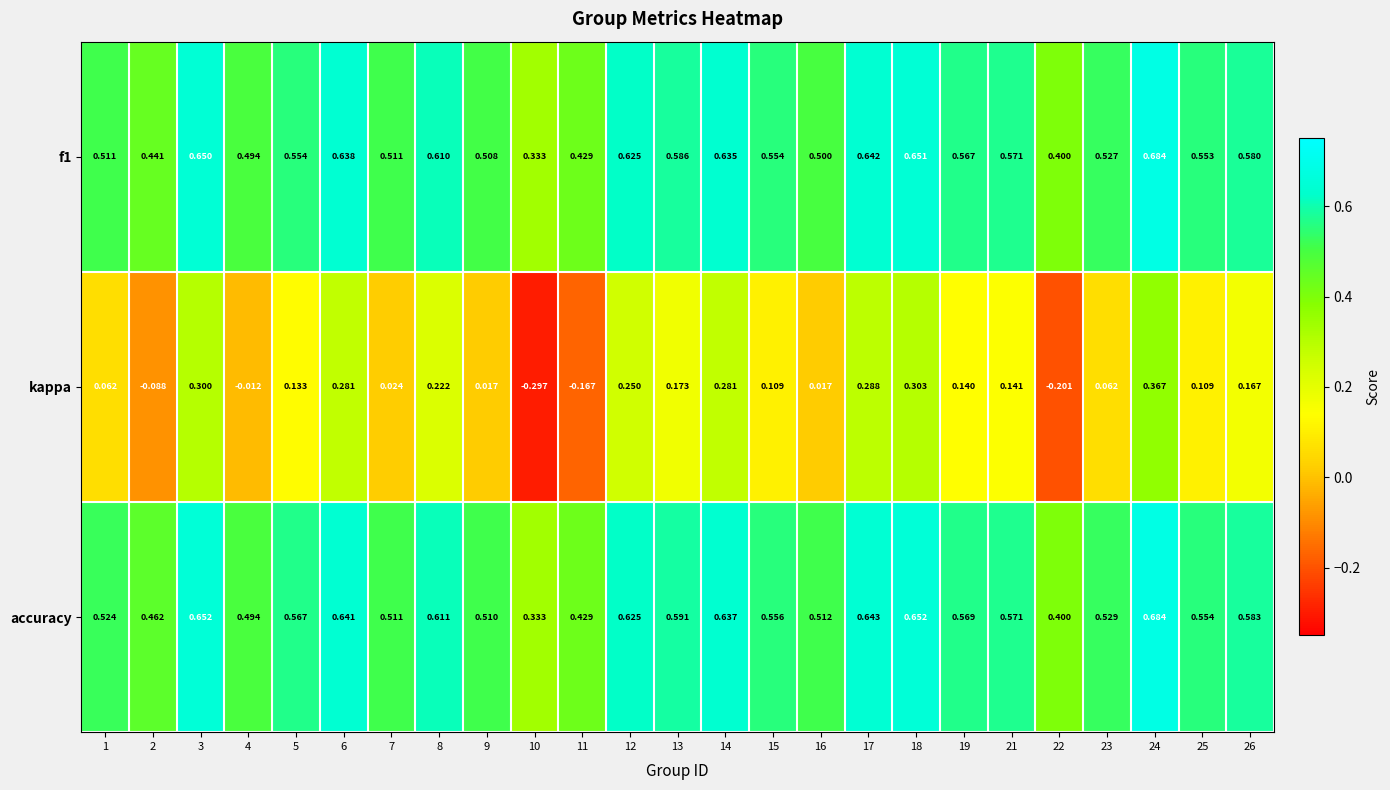

Between 3 and 8, which series saw the biggest shift?

kappa